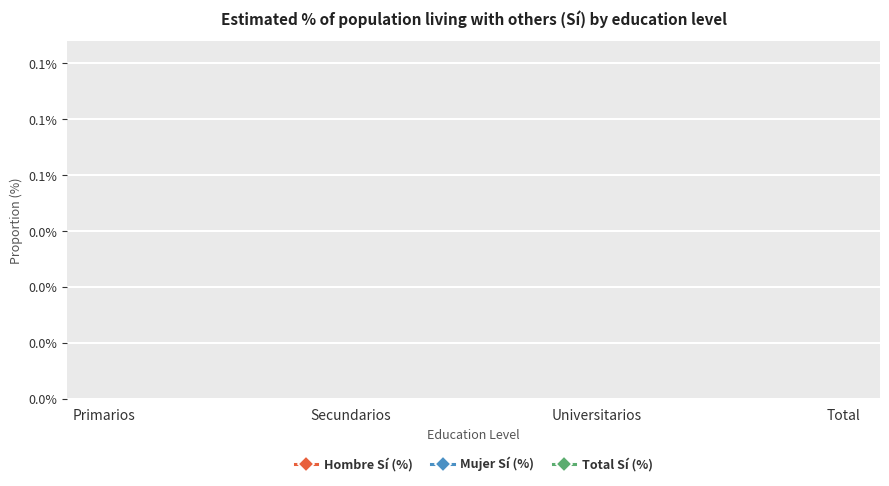

True or false: Mujer Sí (%) has more than 2 points higher than both neighbors.

False